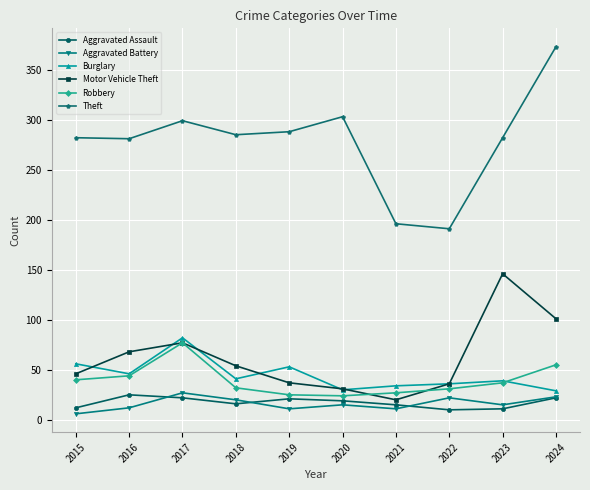

True or false: Robbery and Aggravated Battery intersect in this chart.

False